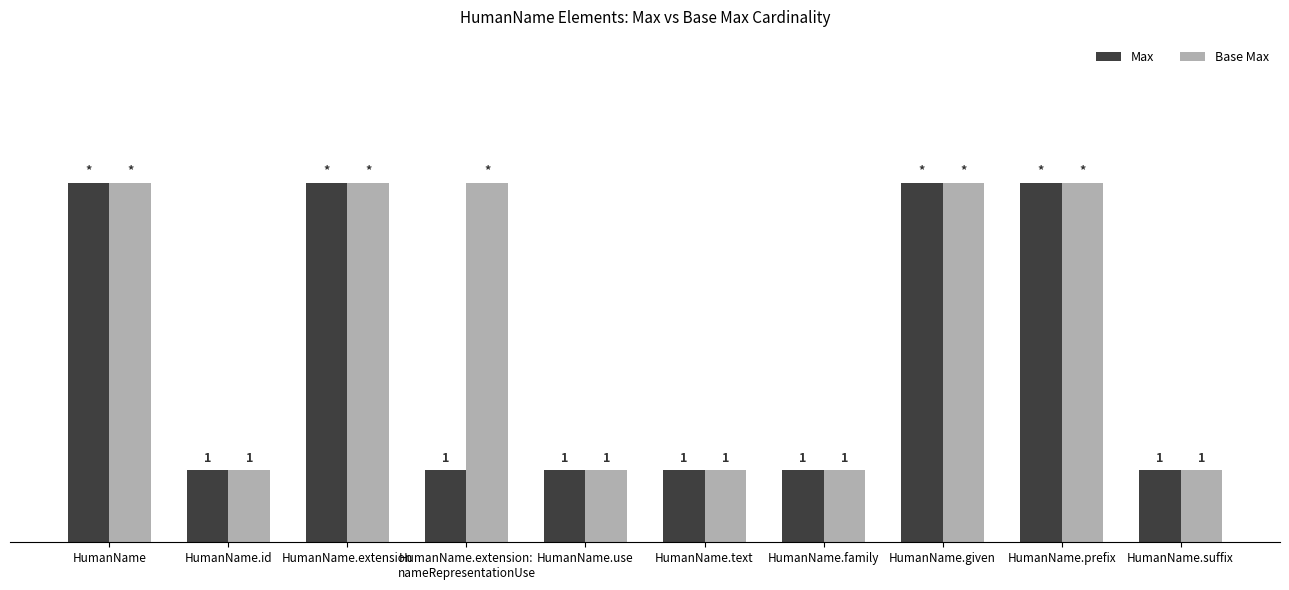

Which series has the largest total across all categories?

Base Max